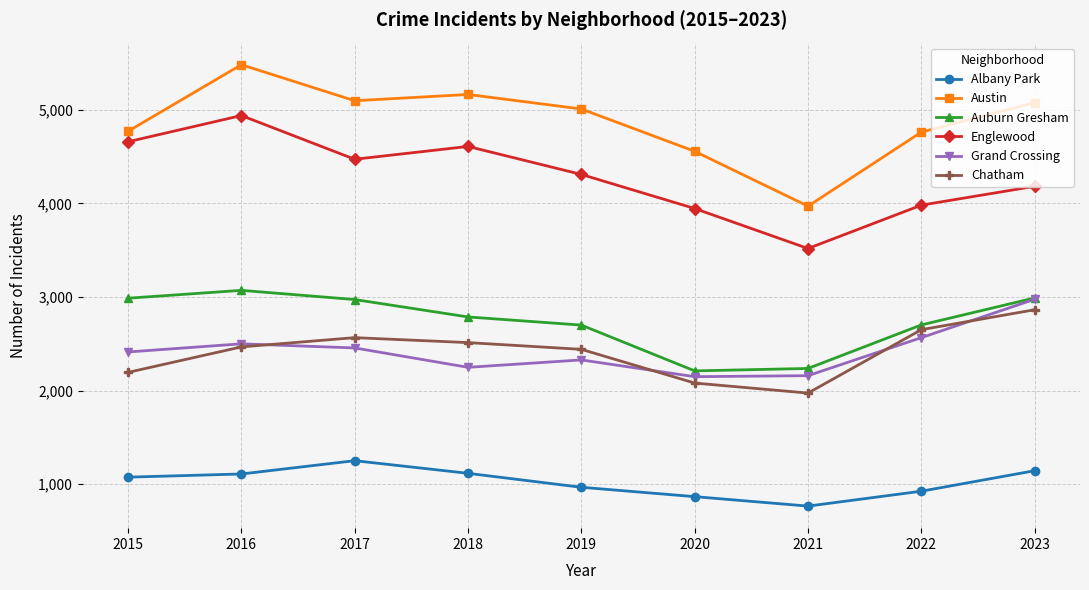

Between 2018 and 2021, which series saw the biggest shift?

Austin